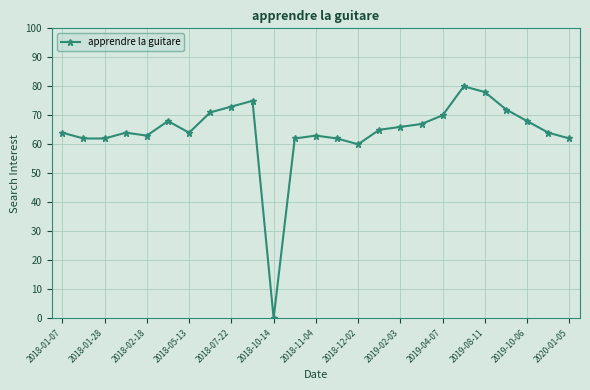

What is the sum of all values?

1605